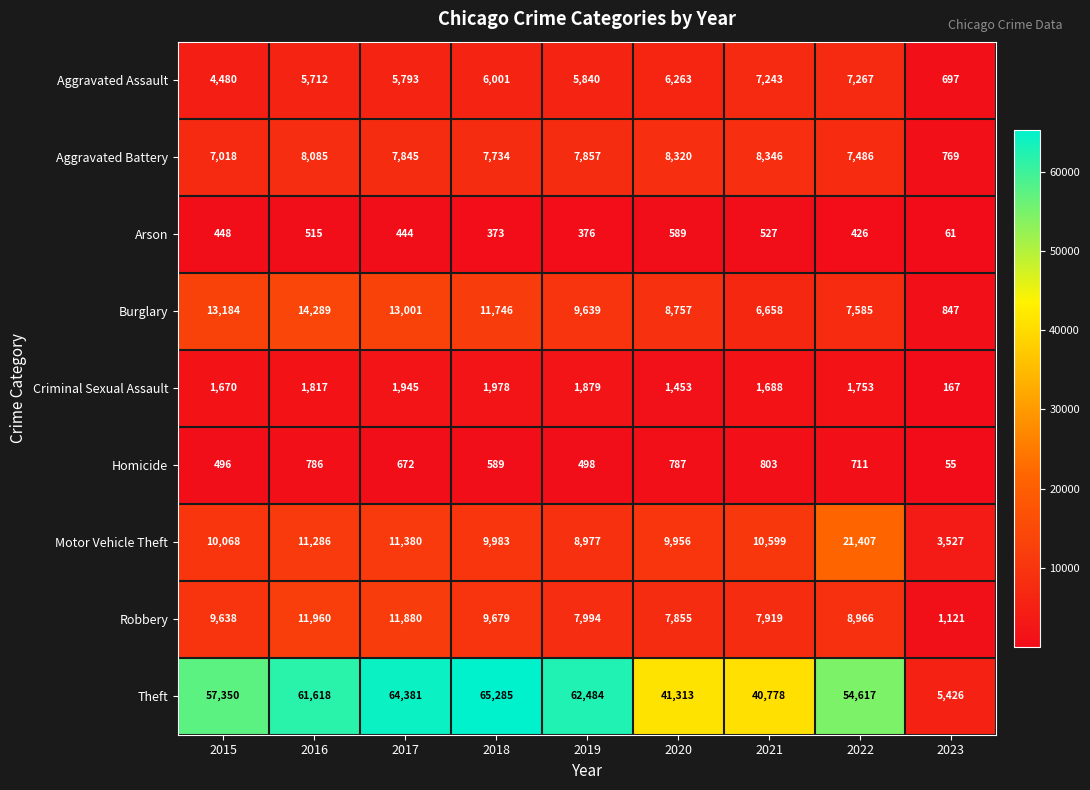

At 2016, list the series in order from largest to smallest.

Theft, Burglary, Robbery, Motor Vehicle Theft, Aggravated Battery, Aggravated Assault, Criminal Sexual Assault, Homicide, Arson